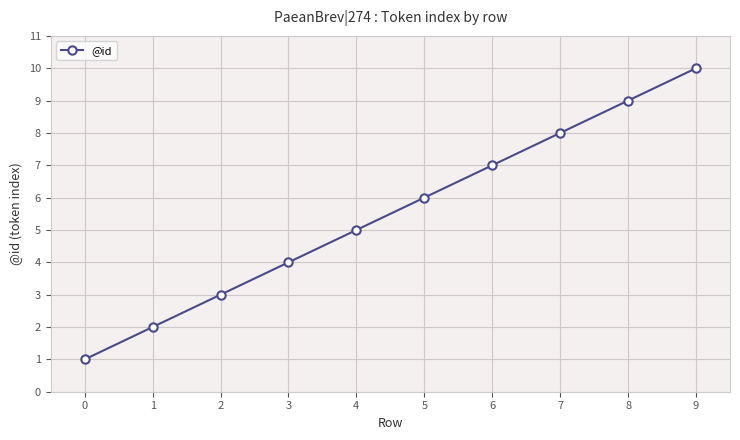

What is the difference between the maximum and second lowest values?

8